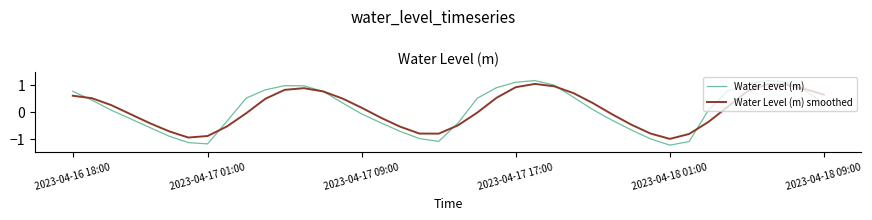

Which series has the widest spread of values?

Water Level (m)